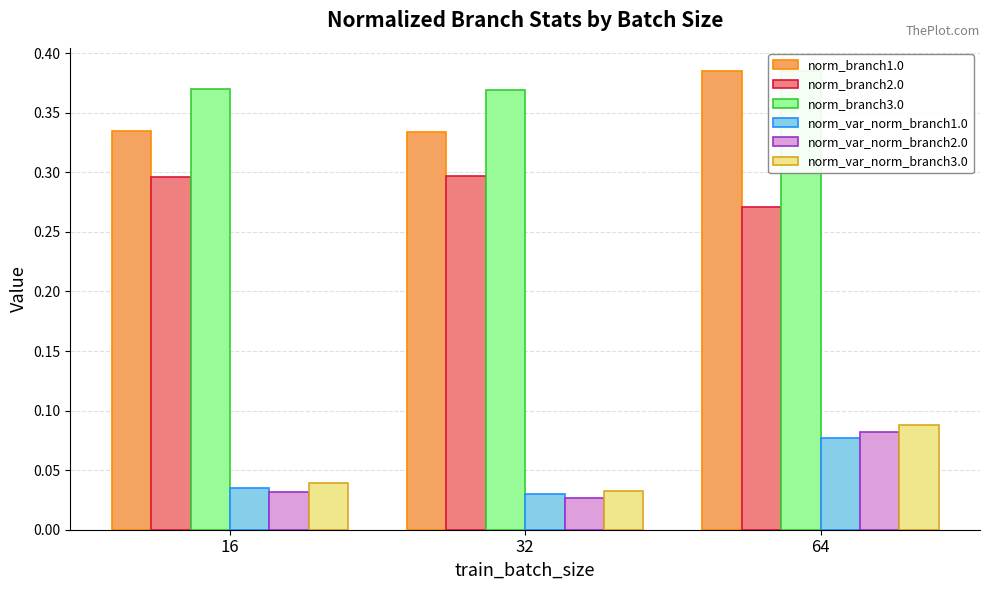

Reading left to right, what are all the values shown in this chart?

norm_branch1.0: 16=0.3	32=0.3	64=0.4
norm_branch2.0: 16=0.3	32=0.3	64=0.3
norm_branch3.0: 16=0.4	32=0.4	64=0.4
norm_var_norm_branch1.0: 16=0.0	32=0.0	64=0.1
norm_var_norm_branch2.0: 16=0.0	32=0.0	64=0.1
norm_var_norm_branch3.0: 16=0.0	32=0.0	64=0.1